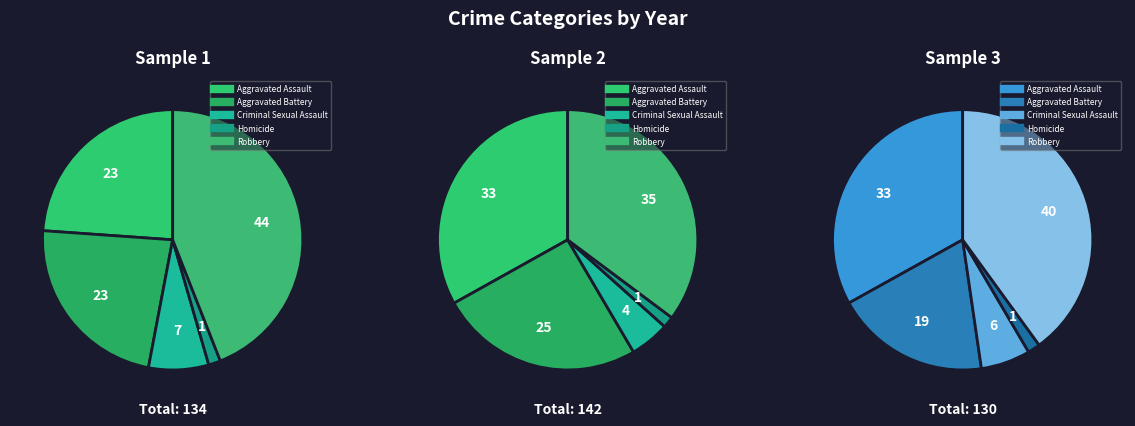

The Criminal Sexual Assault slice represents 19% of the pie. True or false?

False